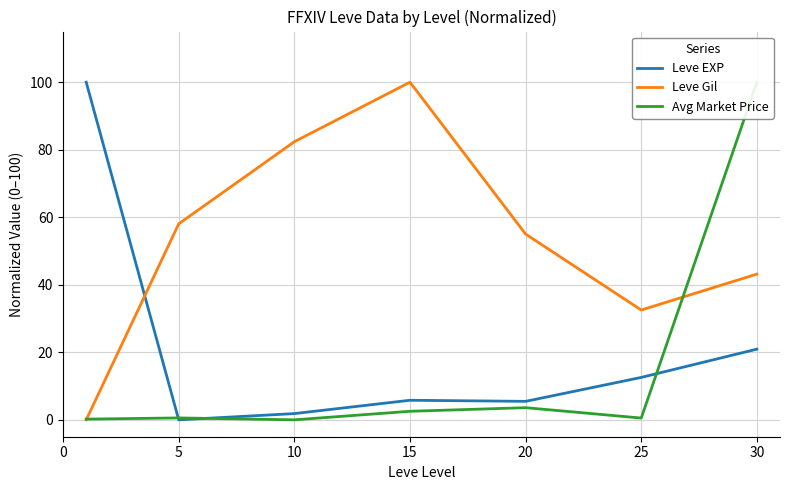

The value of Avg Market Price at 10 is 0.0. True or false?

True